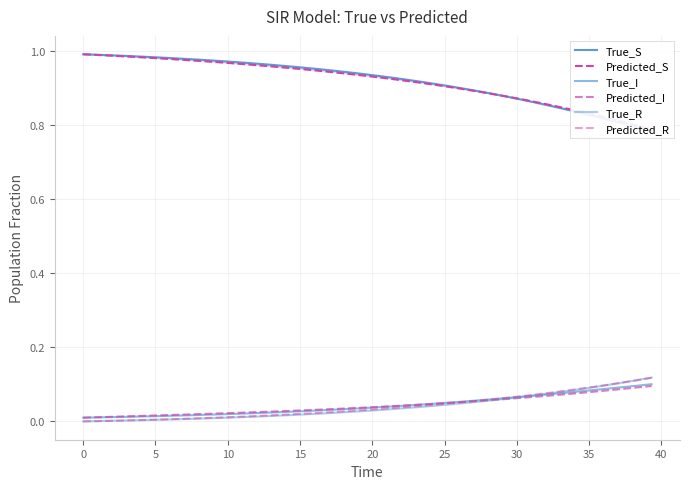

True or false: Predicted_S and True_I cross at least once.

False